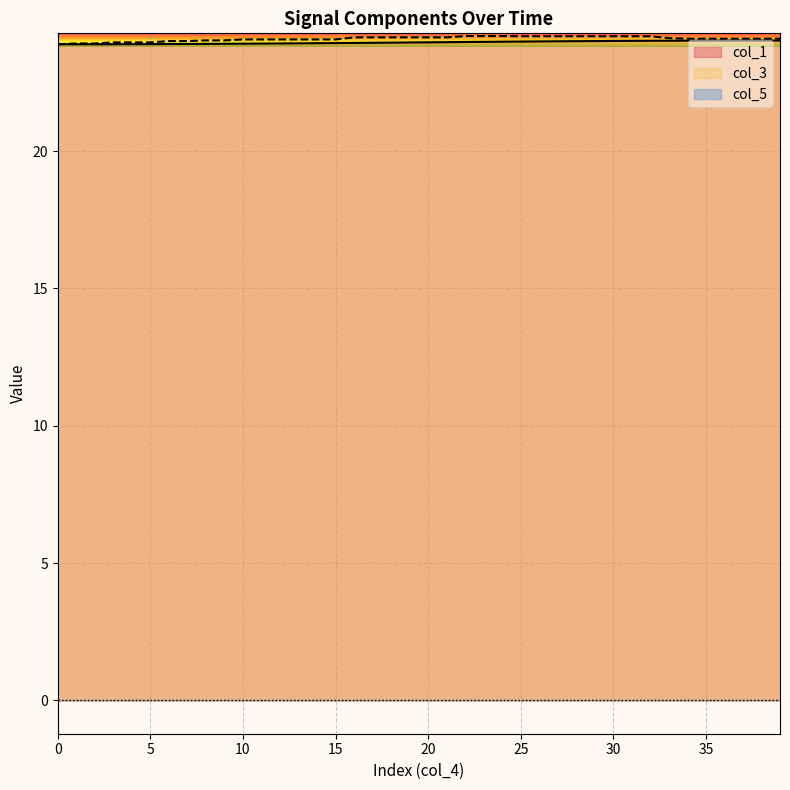

How many distinct data groups are displayed?

3